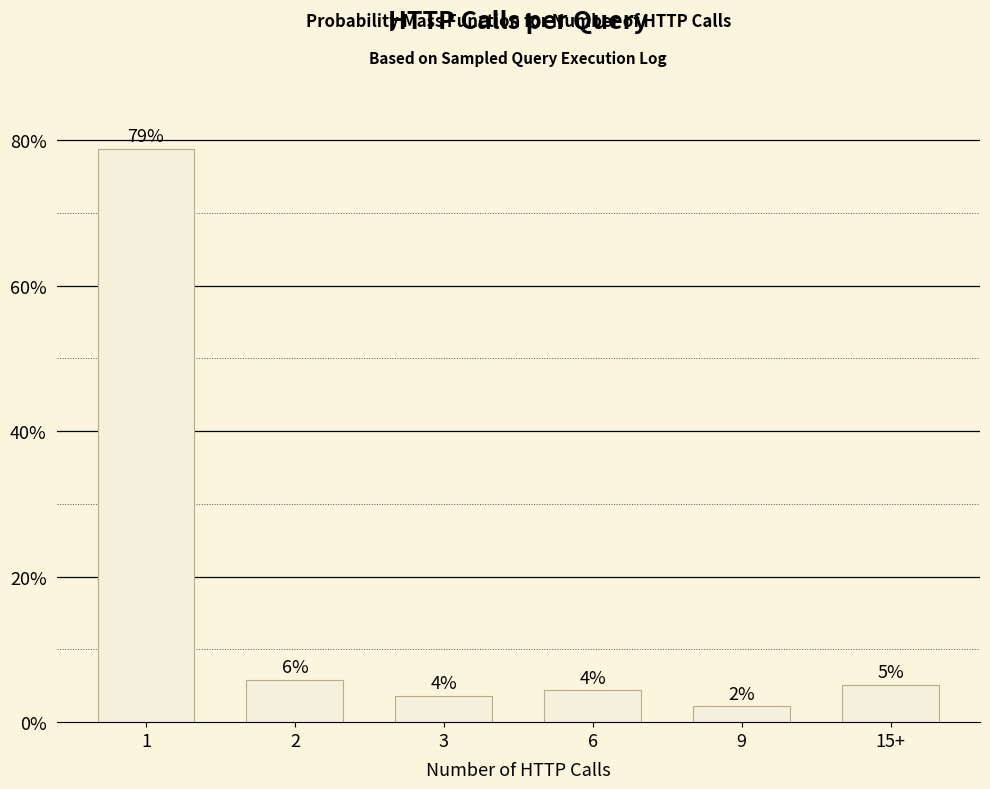

Reading left to right, extract all data points from this chart.

0.8	0.1	0.0	0.0	0.0	0.1